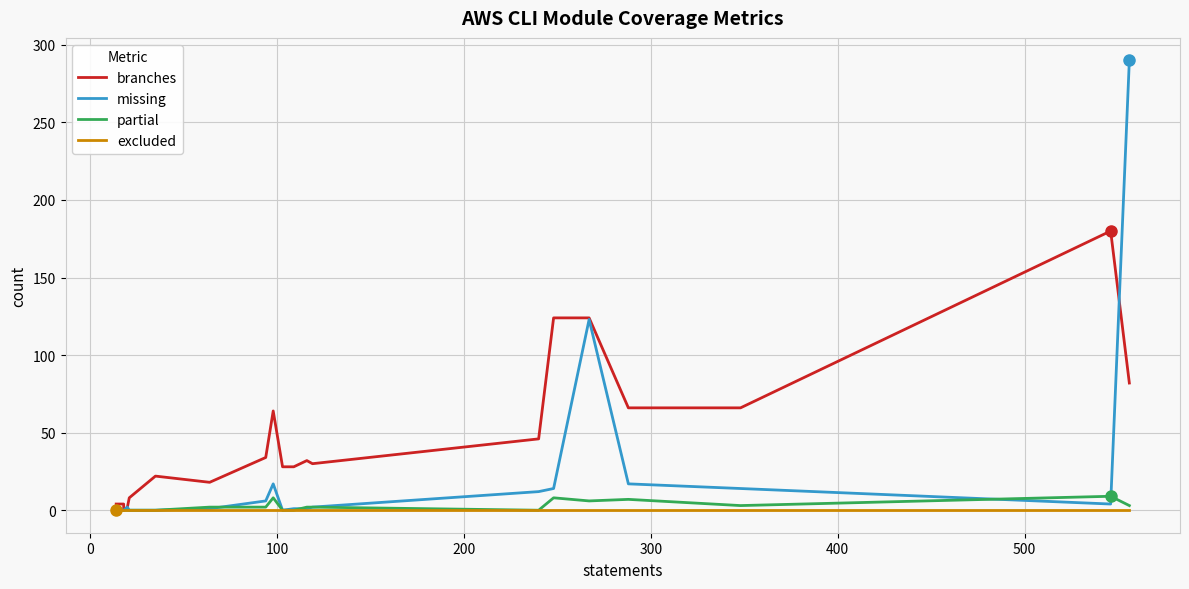

True or false: partial and branches intersect in this chart.

False